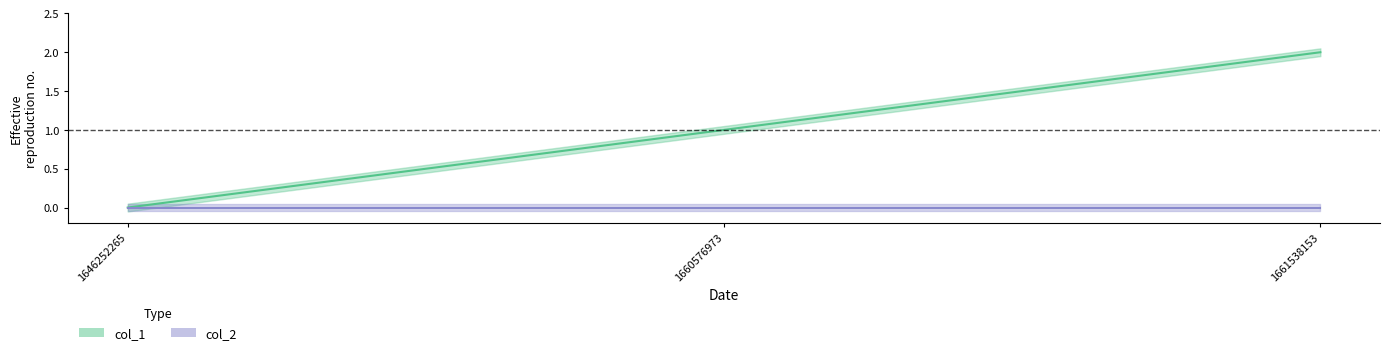

Reading left to right, extract all data points from this chart.

0	1	2